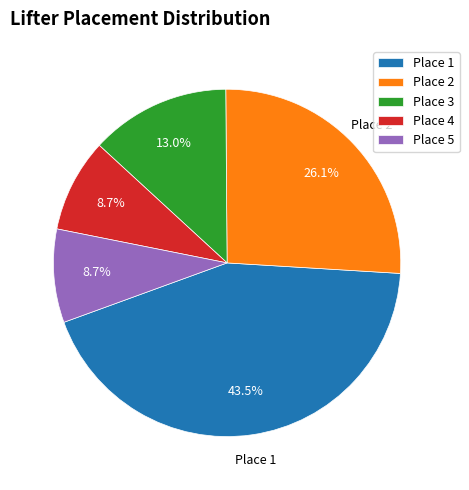

What percentage is the Place 2 slice, to the nearest percent?

26%